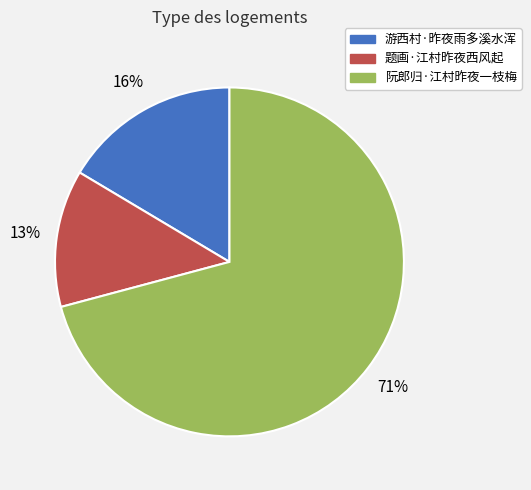

To the nearest percent, what is the combined percentage of 阮郎归·江村昨夜一枝梅 and 题画·江村昨夜西风起?

84%